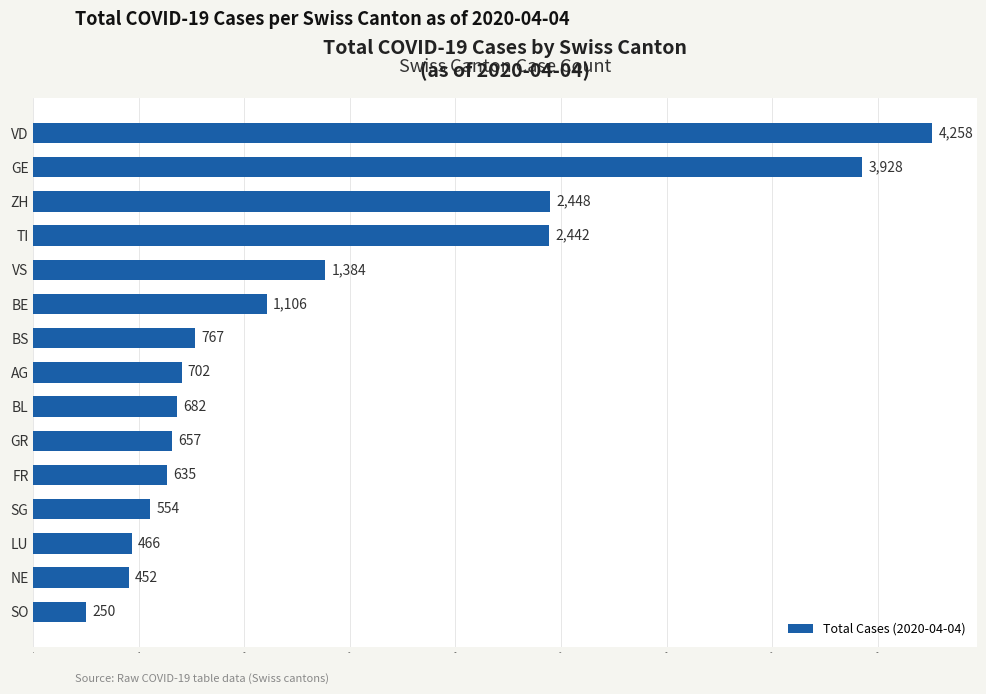

What is the greatest value displayed?

4258